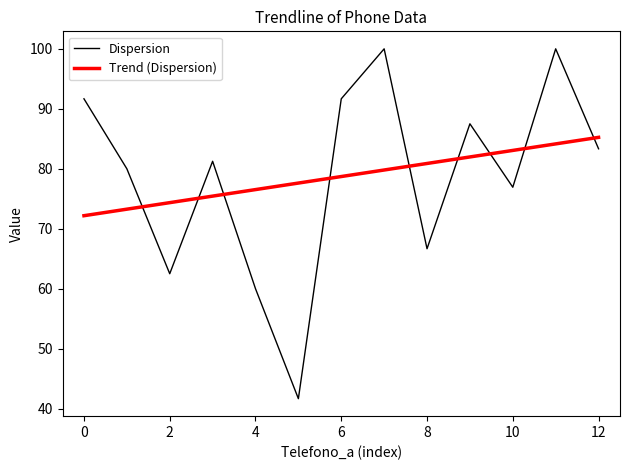

The Dispersion series shows 141.1 at 0. True or false?

False